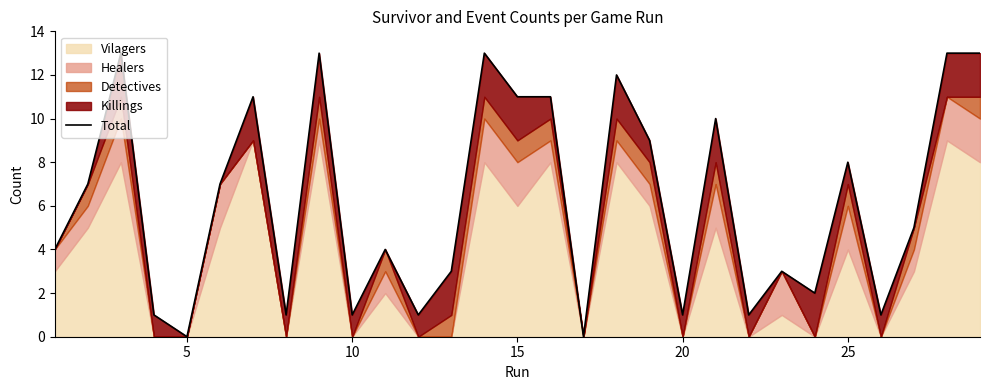

True or false: there are more than 2 points higher than both neighbors.

True